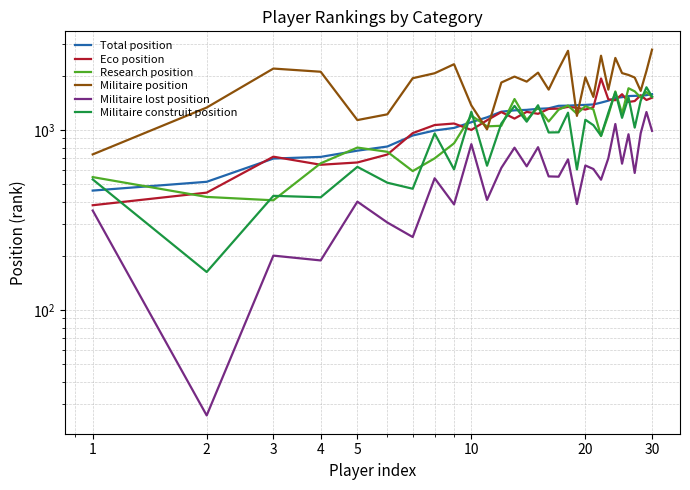

Reading left to right, transcribe all the data shown in this chart.

Total position: 462	517	696	711	770	812	935	997	1030	1109	1180	1268	1290	1298	1315	1324	1367	1370	1378	1383	1391	1424	1460	1512	1527	1549	1553	1554	1567	1586
Eco position: 383	450	713	643	662	733	964	1069	1090	1004	1136	1262	1161	1265	1234	1314	1319	1348	1333	1303	1343	1940	1485	1468	1586	1436	1453	1564	1473	1516
Research position: 549	426	408	655	801	759	593	698	846	1207	1051	1059	1491	1140	1340	1118	1301	1372	1234	1361	1305	928	1215	1643	1240	1712	1645	1520	1630	1533
Militaire position: 734	1337	2202	2114	1139	1226	1946	2074	2328	1373	1011	1842	1987	1863	2090	1682	2190	2765	1202	1970	1532	2595	1681	2523	2078	2029	1963	1655	2137	2806
Militaire lost position: 358	26	201	189	401	307	255	541	387	837	410	618	800	630	805	554	552	689	389	637	609	531	699	1083	652	950	579	962	1263	992
Militaire construit position: 533	163	432	424	626	511	473	960	606	1267	635	1091	1365	1116	1377	972	974	1252	605	1144	1067	932	1251	1624	1172	1524	1034	1457	1733	1539